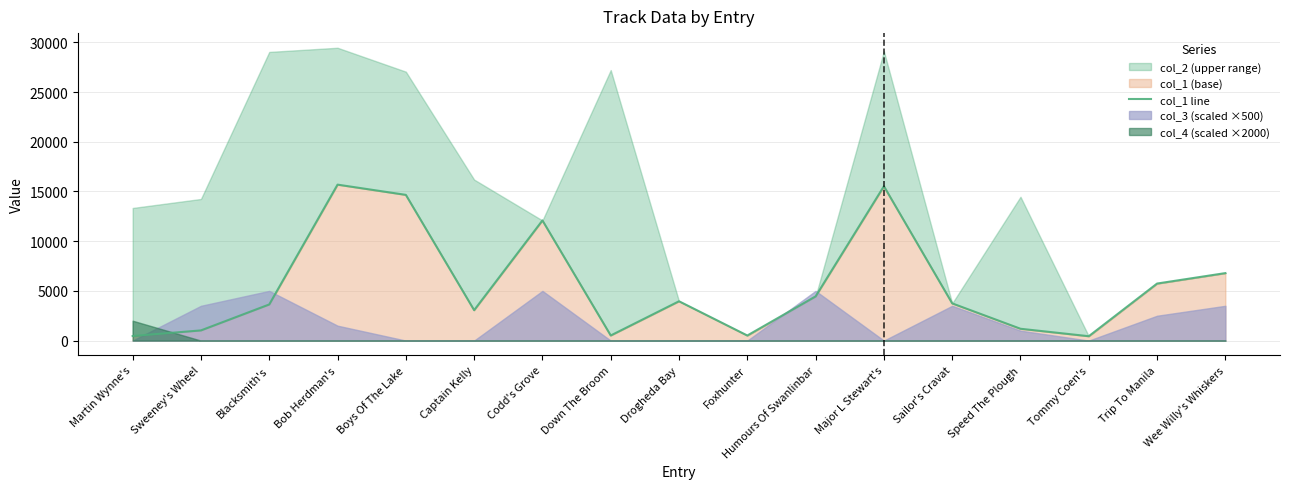

What is the change in value from Major L Stewart's to Sailor's Cravat?

-11786